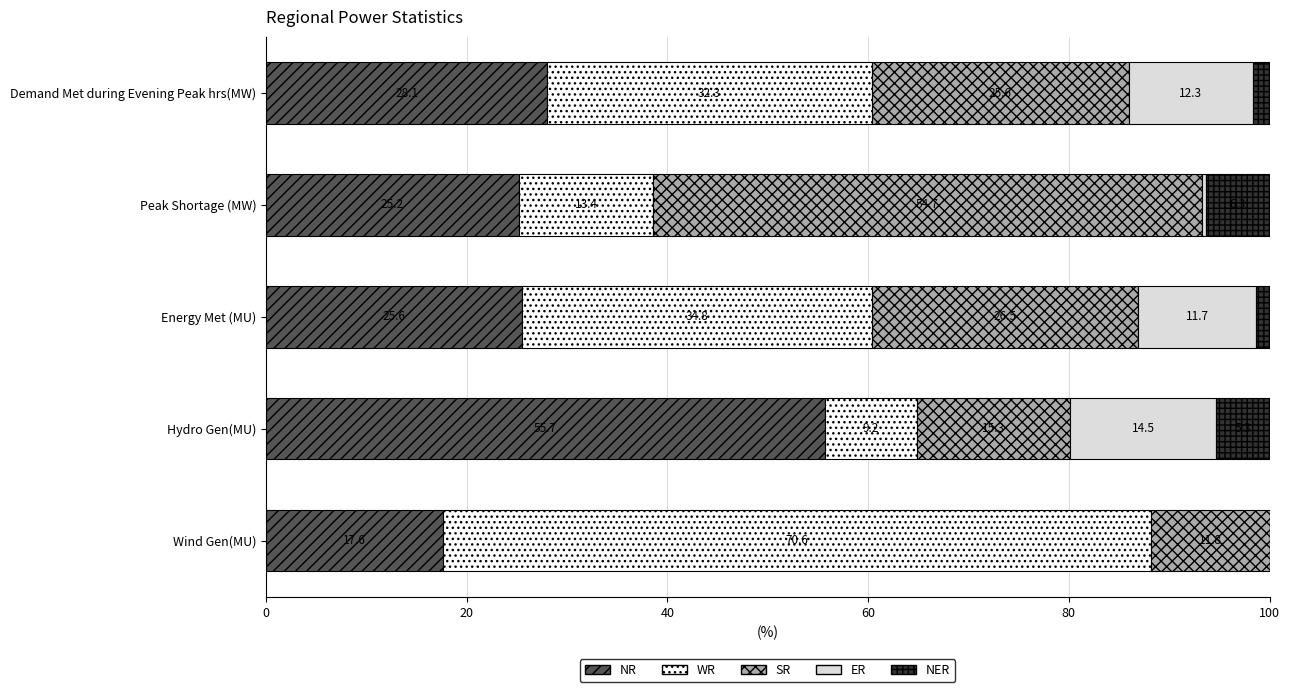

At which label does NR reach its peak?

Hydro Gen(MU)